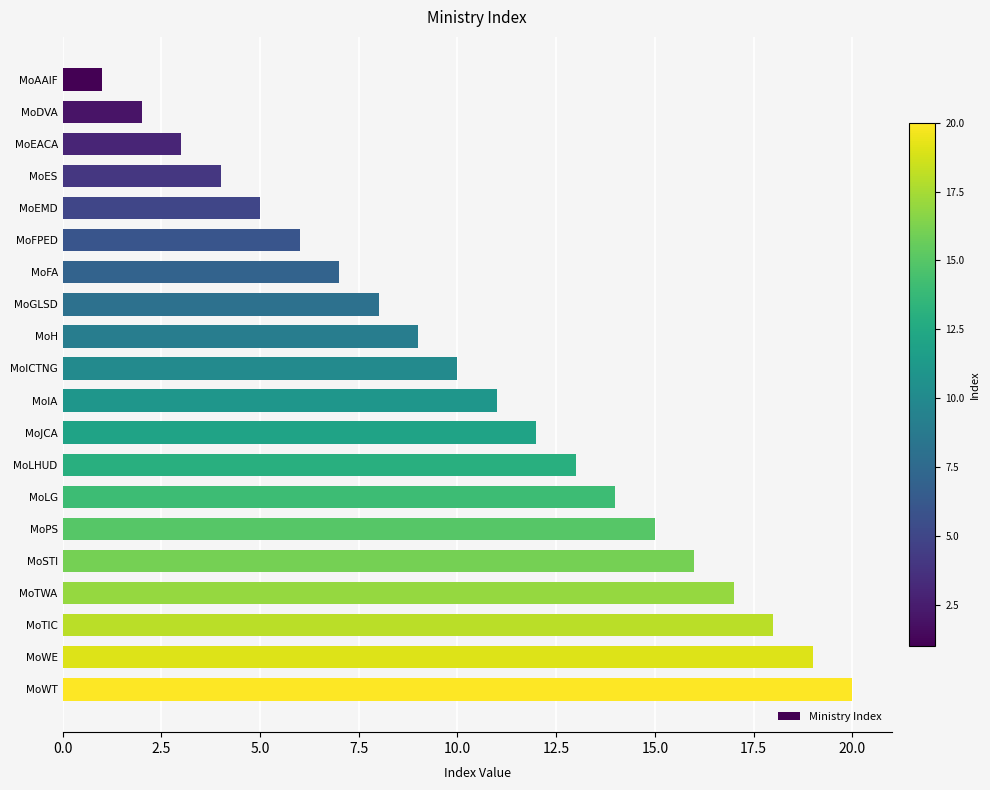

What is the difference between the maximum and minimum values?

19